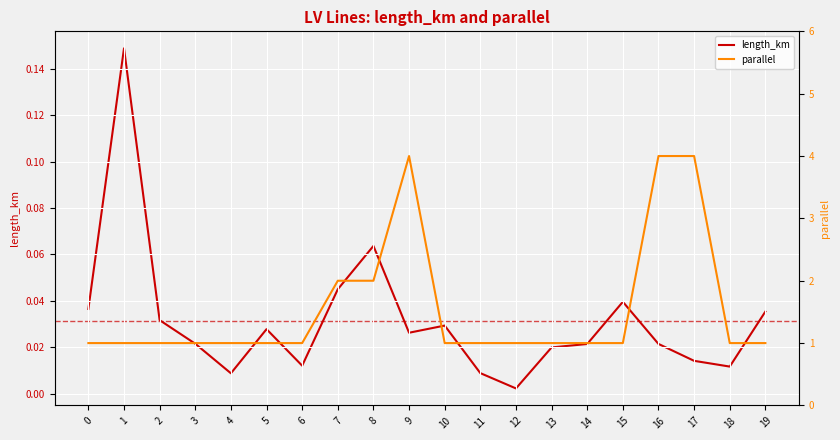

How many lines are shown in the chart?

2